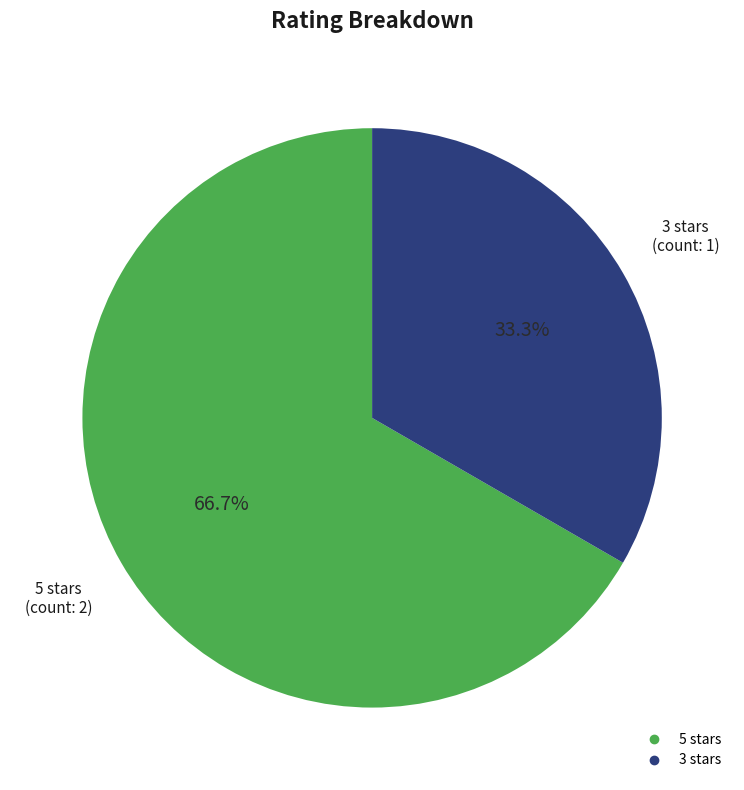

Is there any slice that represents more than half of the pie?

Yes